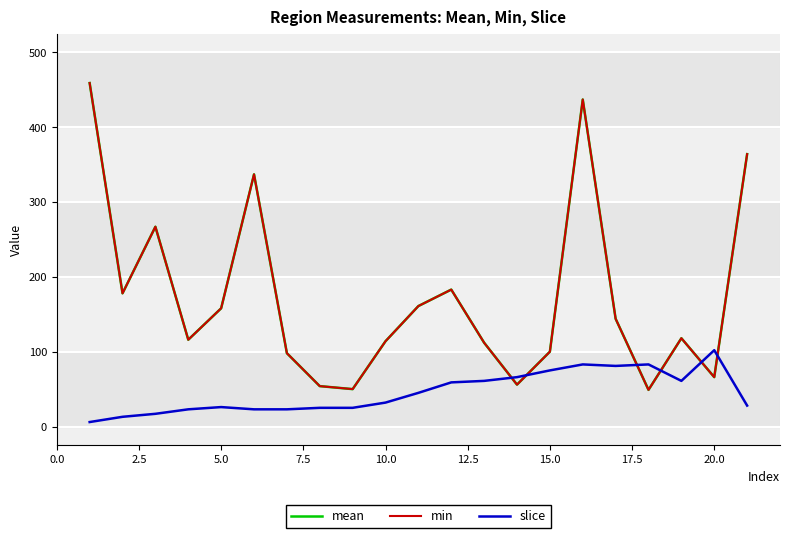

What is the minimum value for min?

49